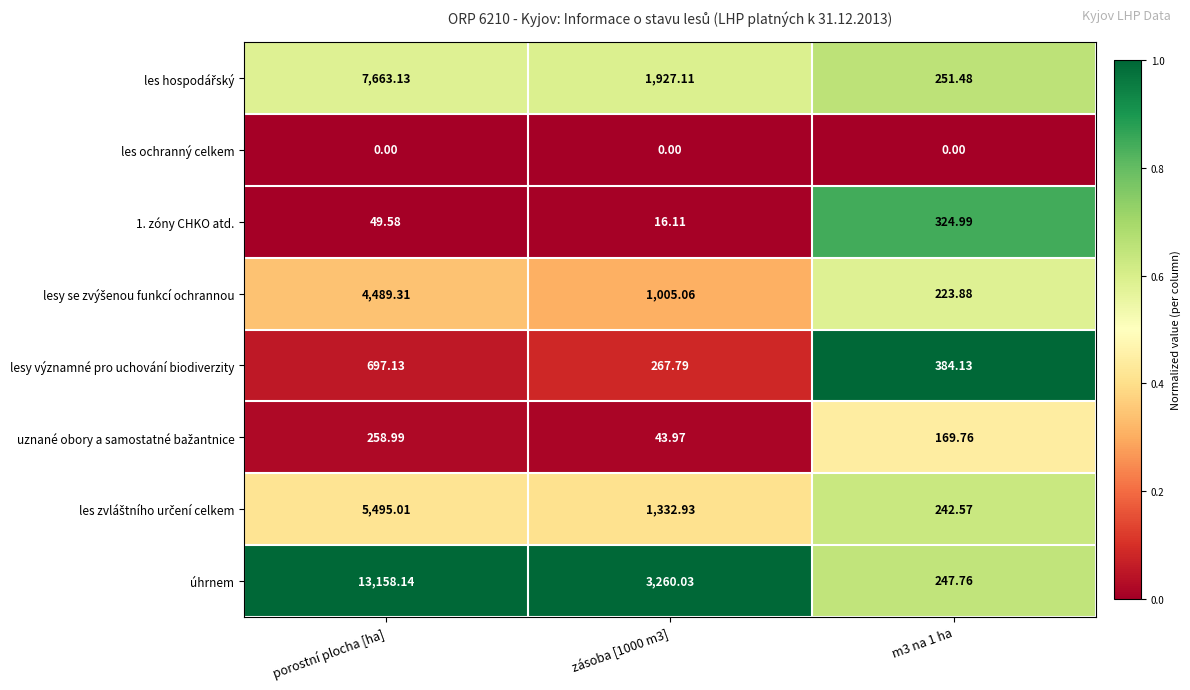

At which label does lesy významné pro uchování biodiverzity reach its peak?

porostní plocha [ha]